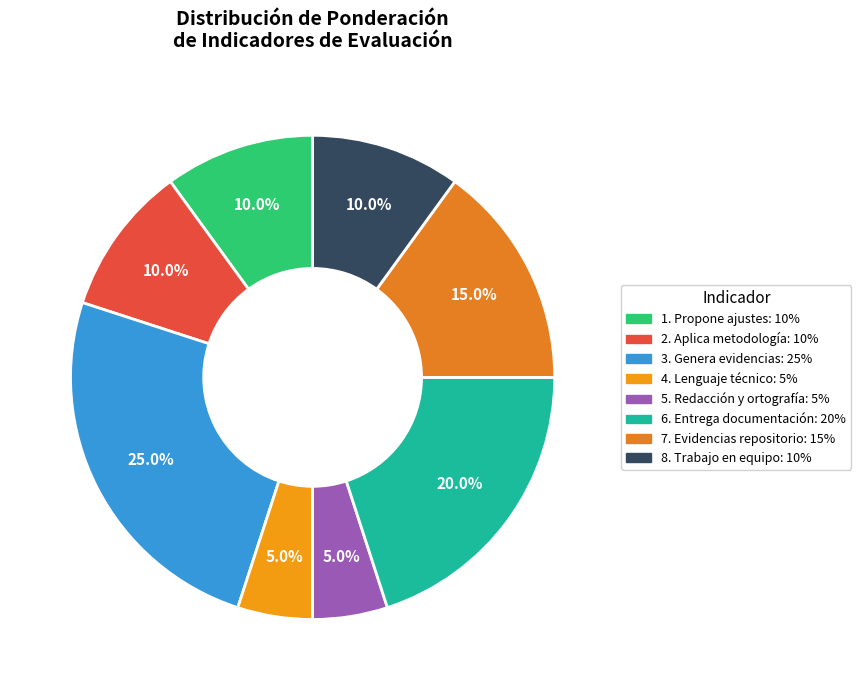

Count the number of slices in the pie.

8